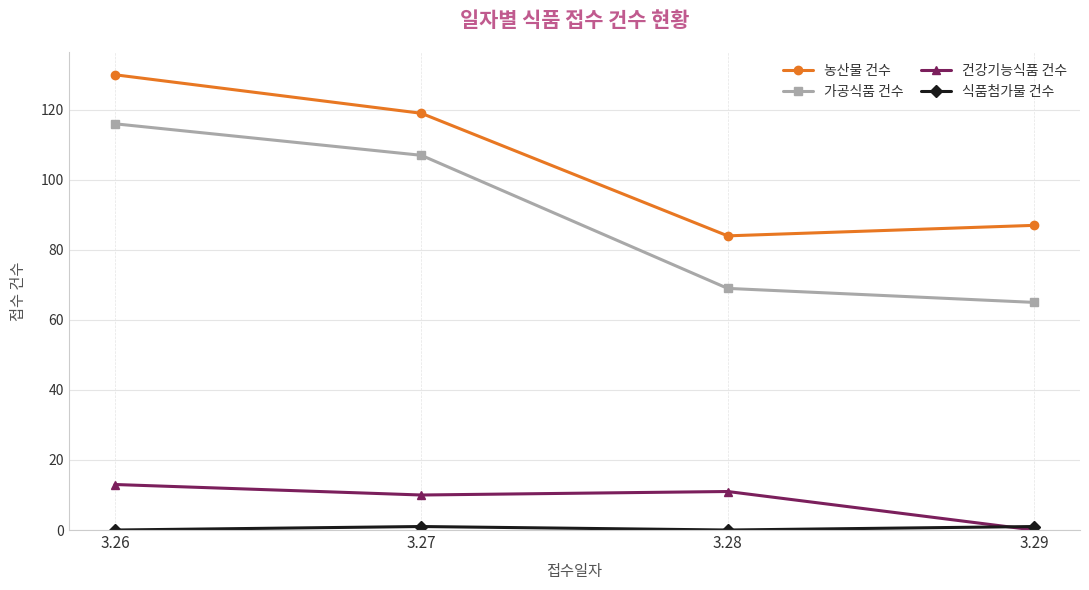

At which category is the sum across all series the highest?

3.26